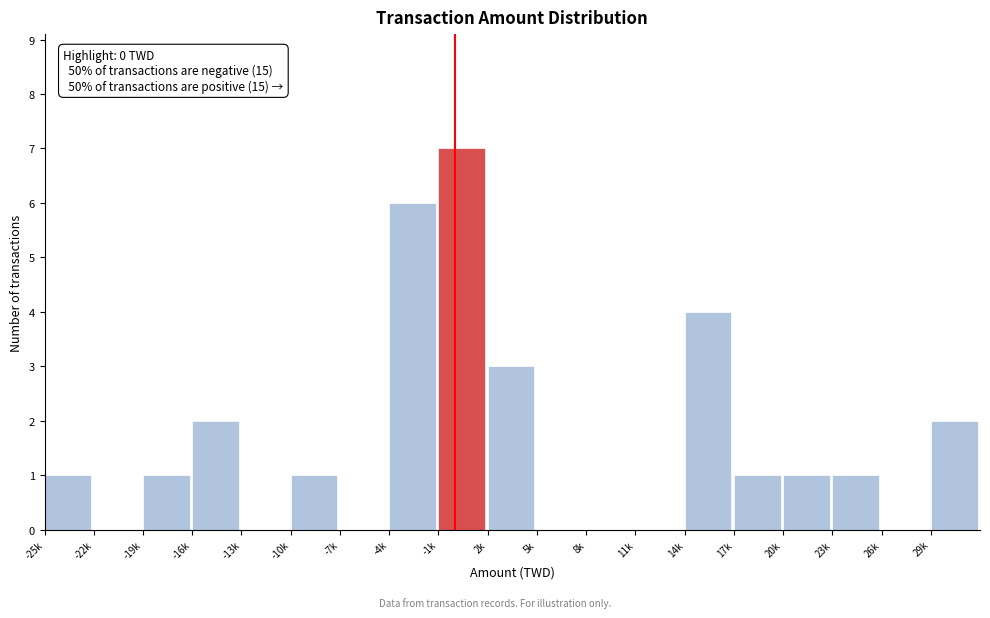

Reading left to right, transcribe all the data shown in this chart.

-25k=1	-22k=0	-19k=1	-16k=2	-13k=0	-10k=1	-7k=0	-4k=6	-1k=7	2k=3	5k=0	8k=0	11k=0	14k=4	17k=1	20k=1	23k=1	26k=0	29k=2